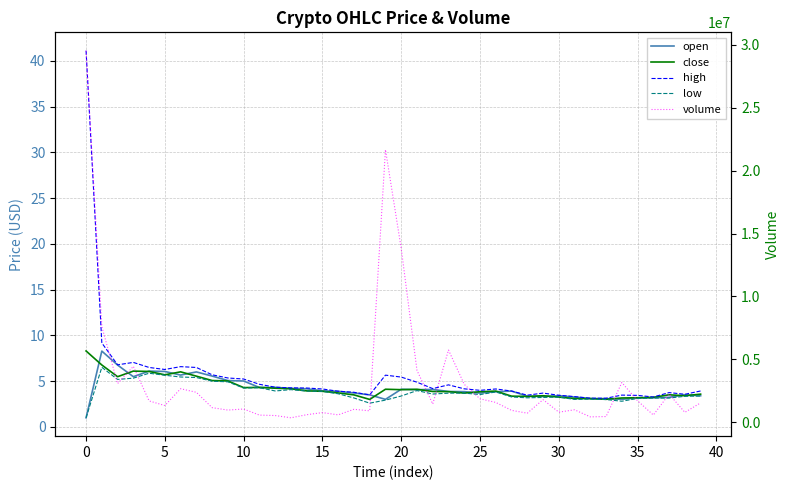

Which category has the lowest value in the high series?

33